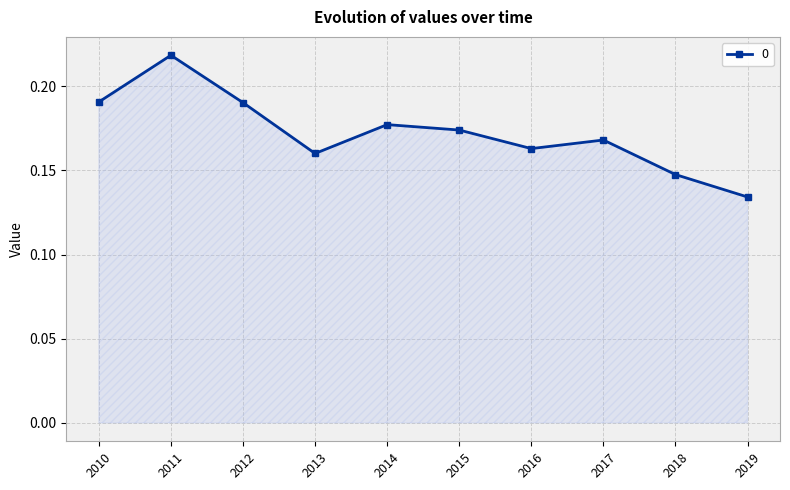

The chart shows a value of 0.3 at 2013. True or false?

False